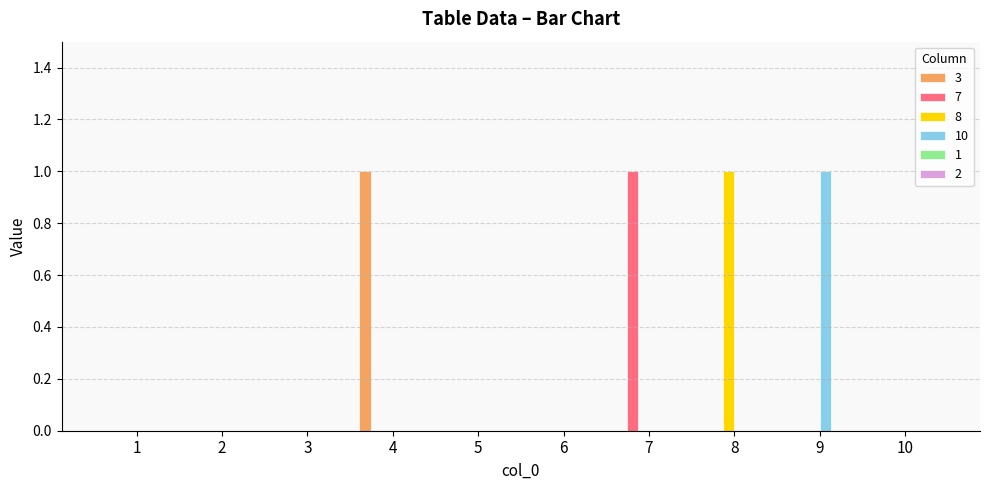

The 8 series shows 0 at 5. True or false?

True